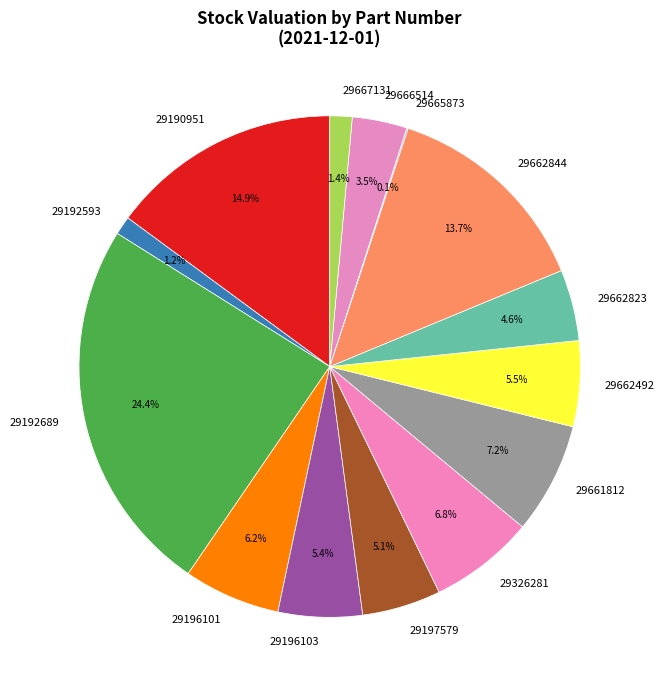

What portion of the pie excludes 29196103?

94.6%